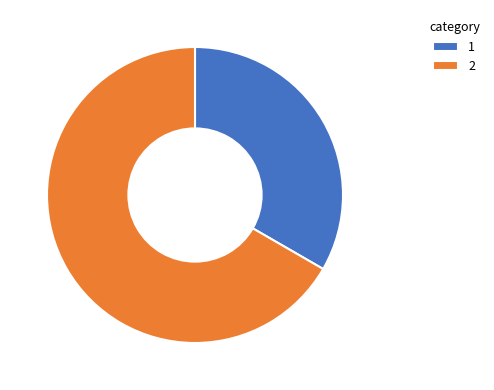

Which slice is the largest?

2